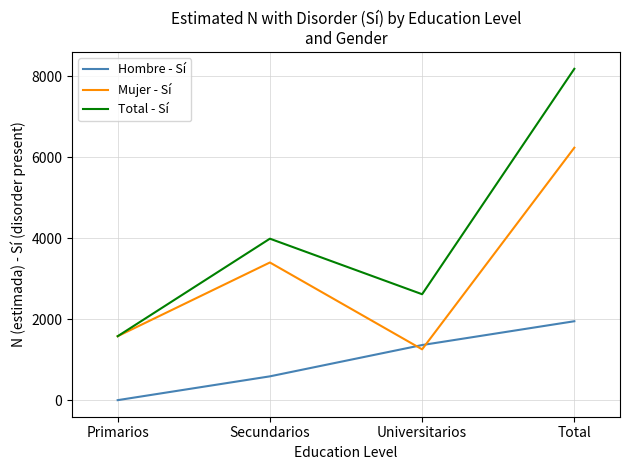

What is the spread (max minus min) of values at Primarios?

1579